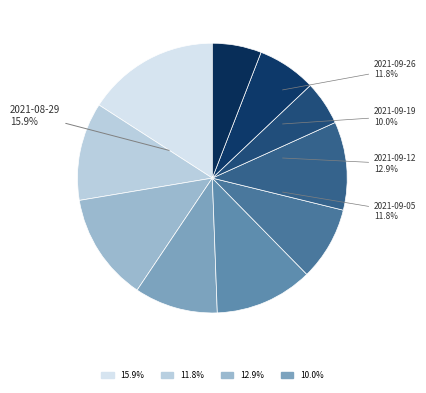

How many segments does this pie chart have?

10